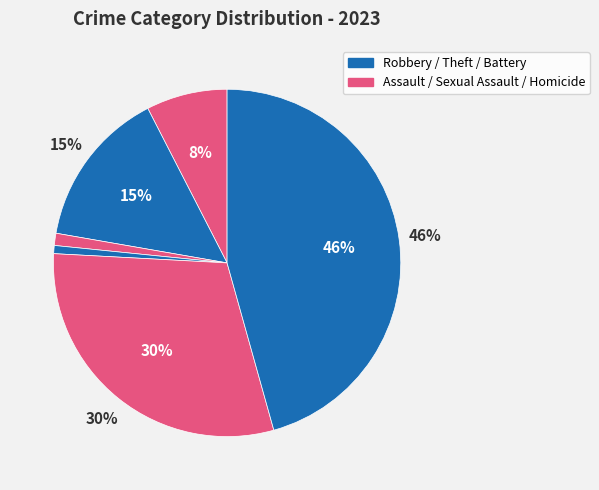

Is it true that Homicide is 11% of the pie?

False